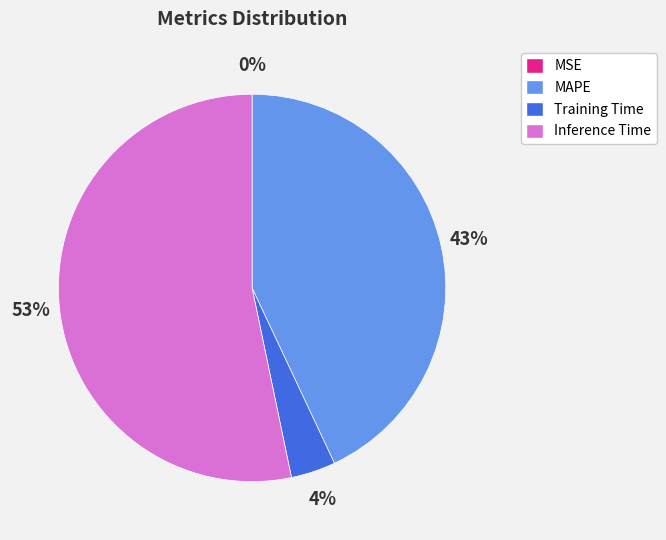

To the nearest percent, what is the average slice percentage?

25%